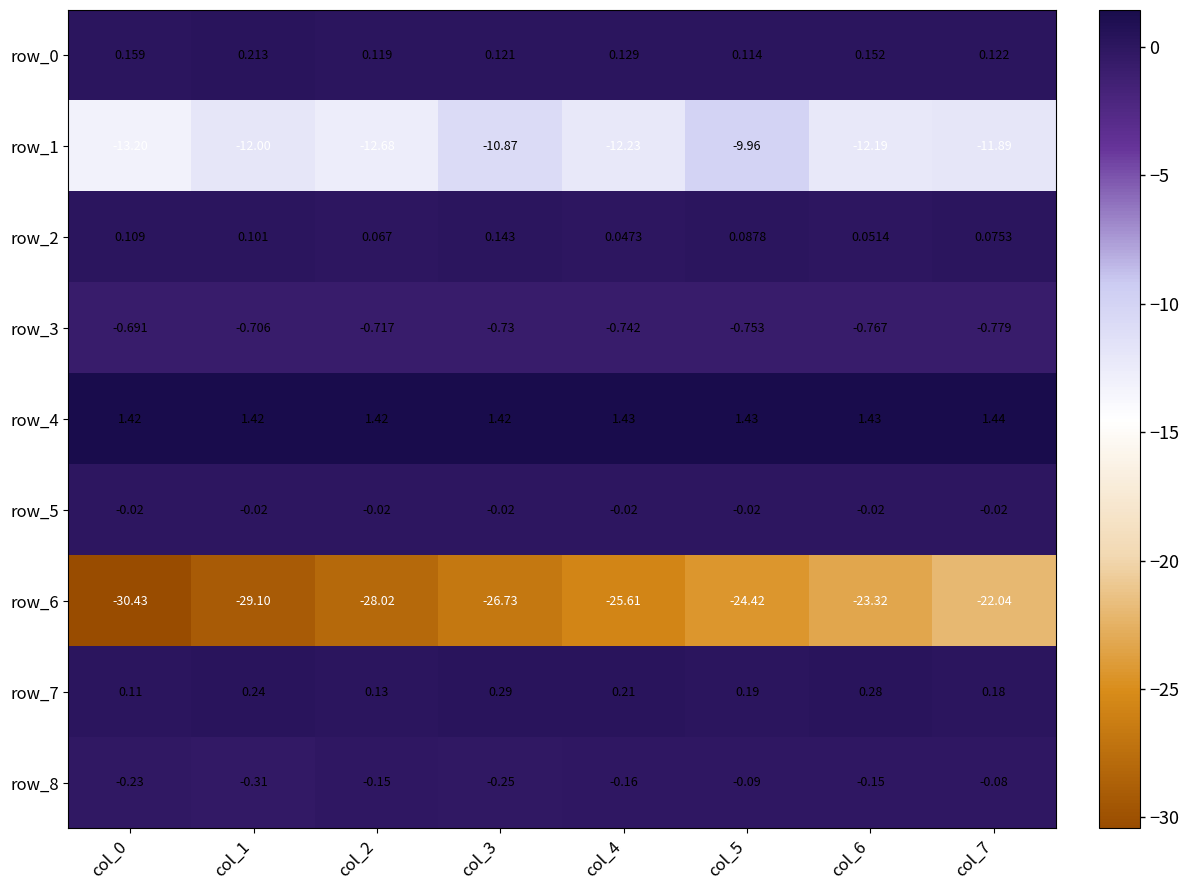

Is the value of row_2 at col_4 greater than the value of row_5 at col_0?

Yes